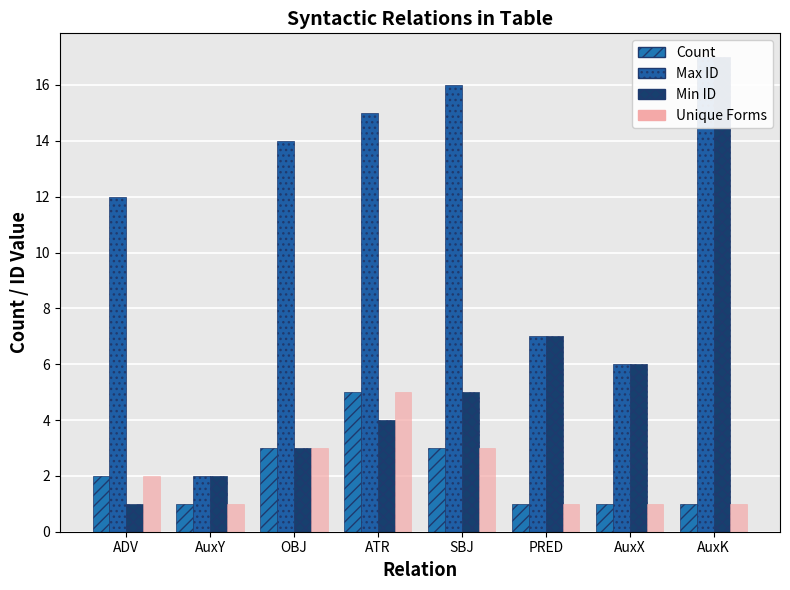

What is the difference between the highest and lowest values at AuxY?

1